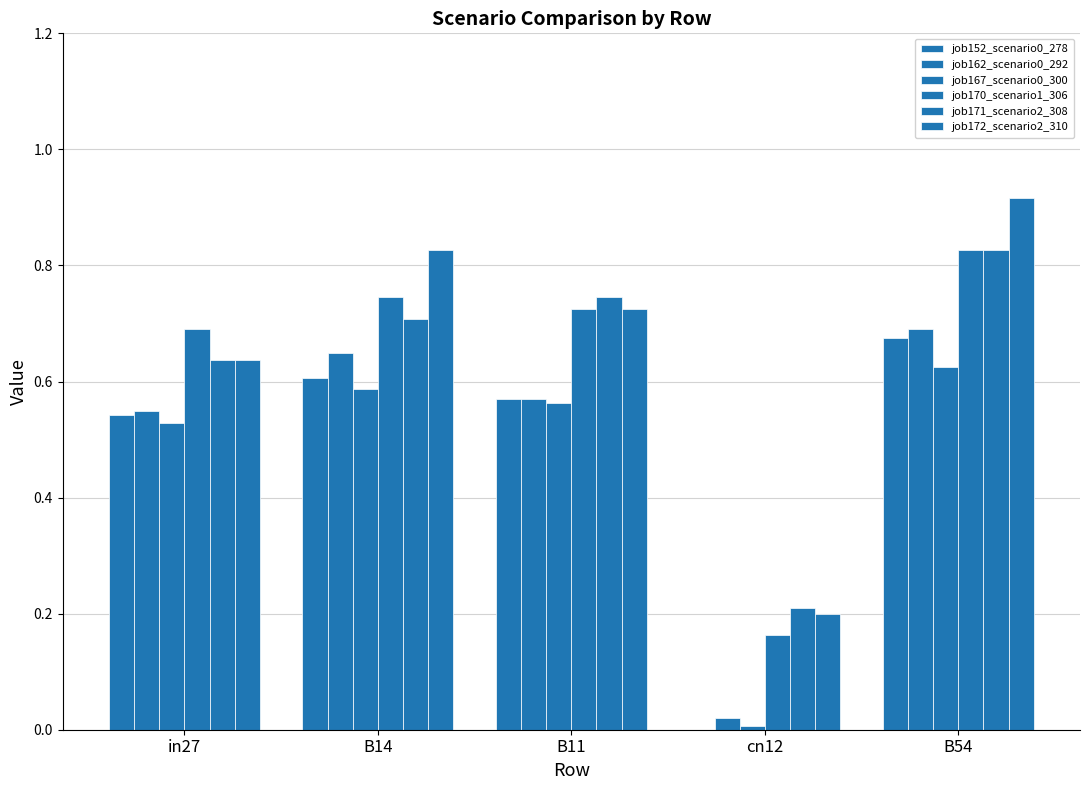

How many series are shown in this chart?

6